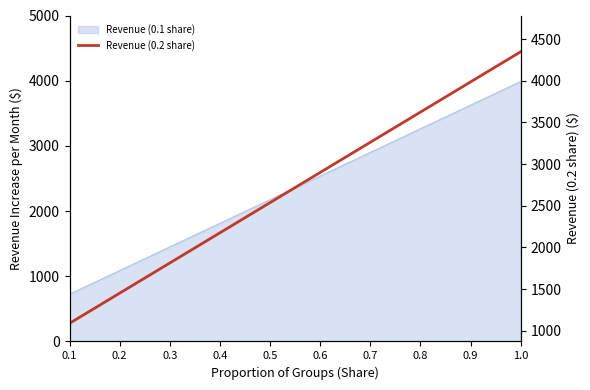

How many lines are shown in the chart?

1